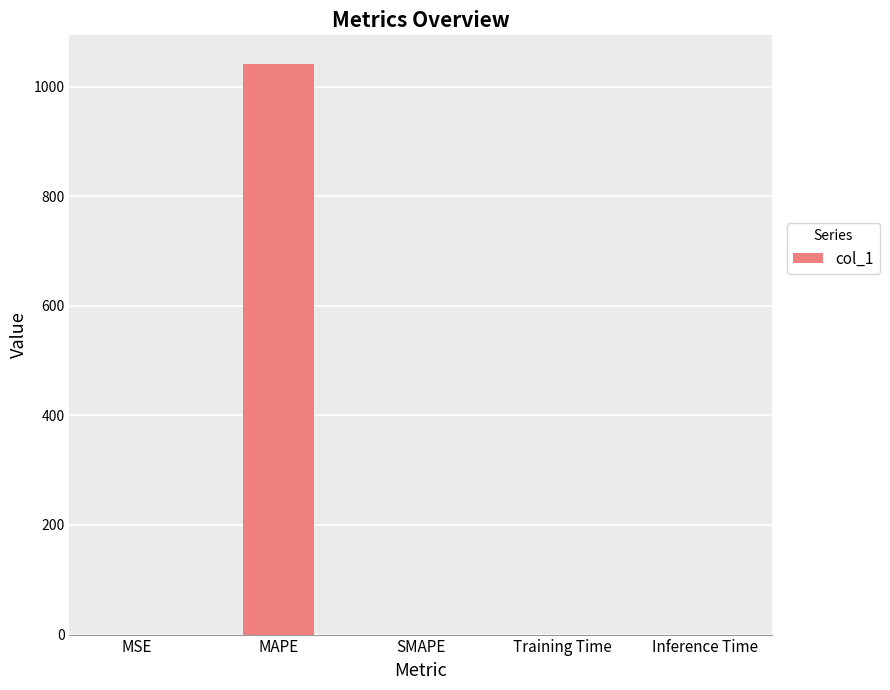

The chart shows a value of 0.0 at Training Time. True or false?

True